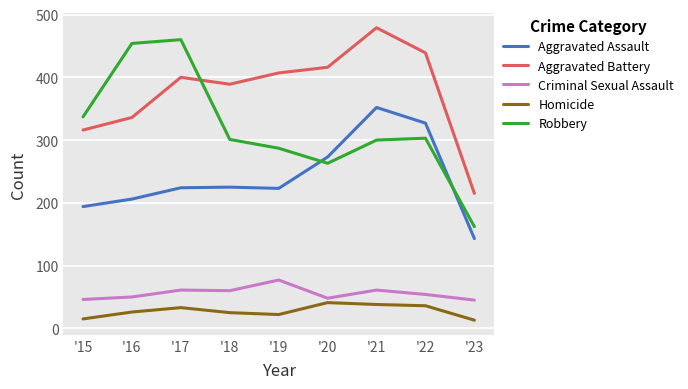

At which label does Aggravated Battery reach its peak?

'21